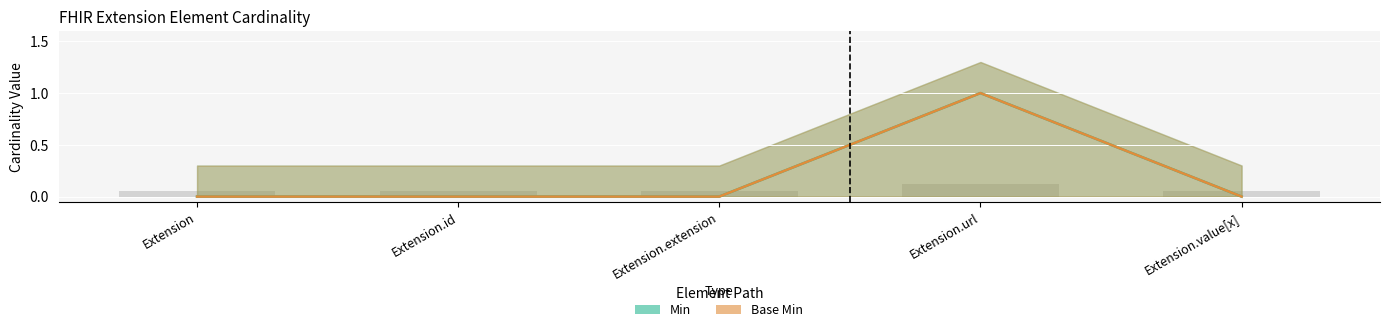

Rank the series by their maximum value, from highest to lowest.

Min, Base Min